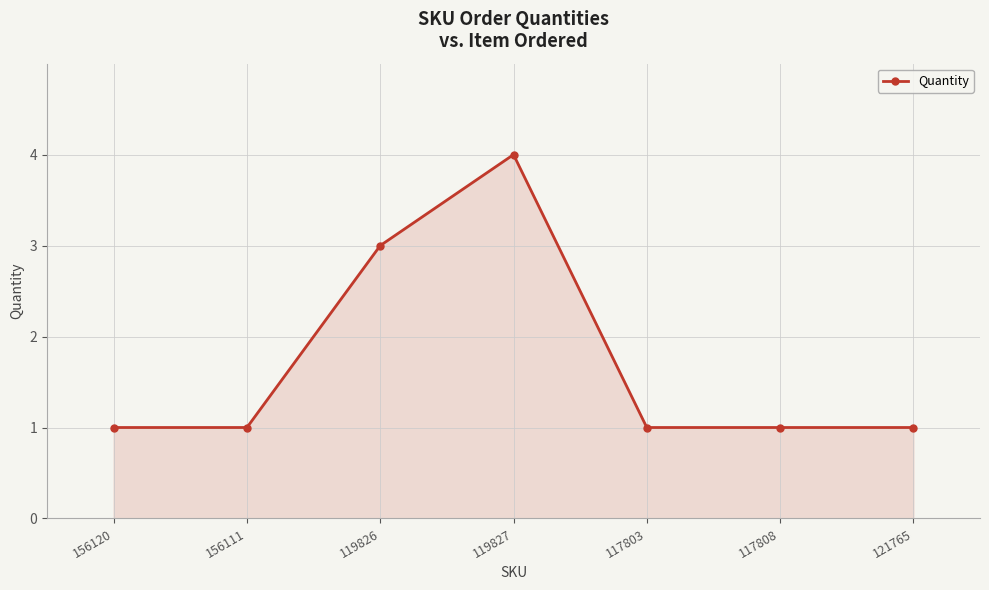

Reading left to right, list all the values displayed in this chart.

156120=1	156111=1	119826=3	119827=4	117803=1	117808=1	121765=1